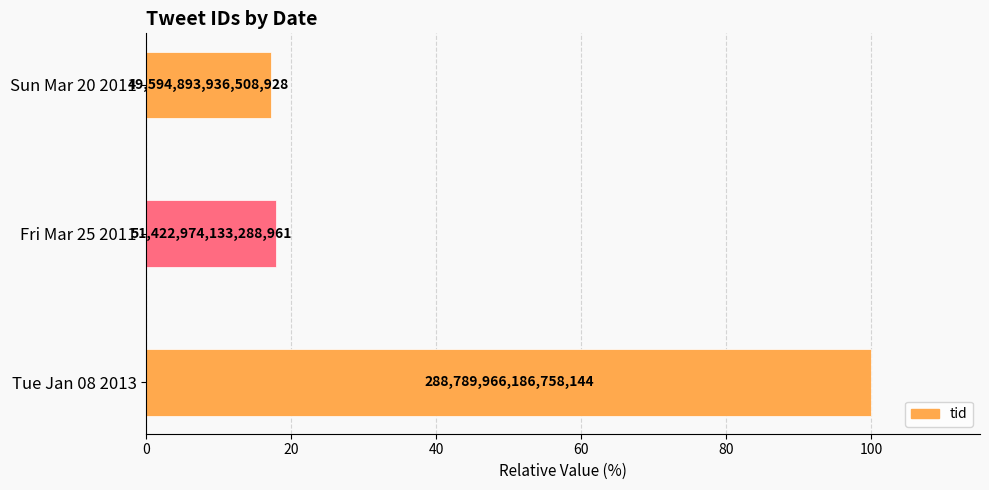

Does the chart contain any negative values?

No